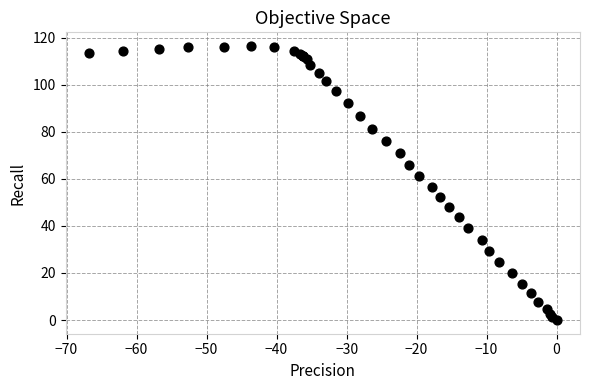

What Y value in the scatter plot is closest to 58?

56.5